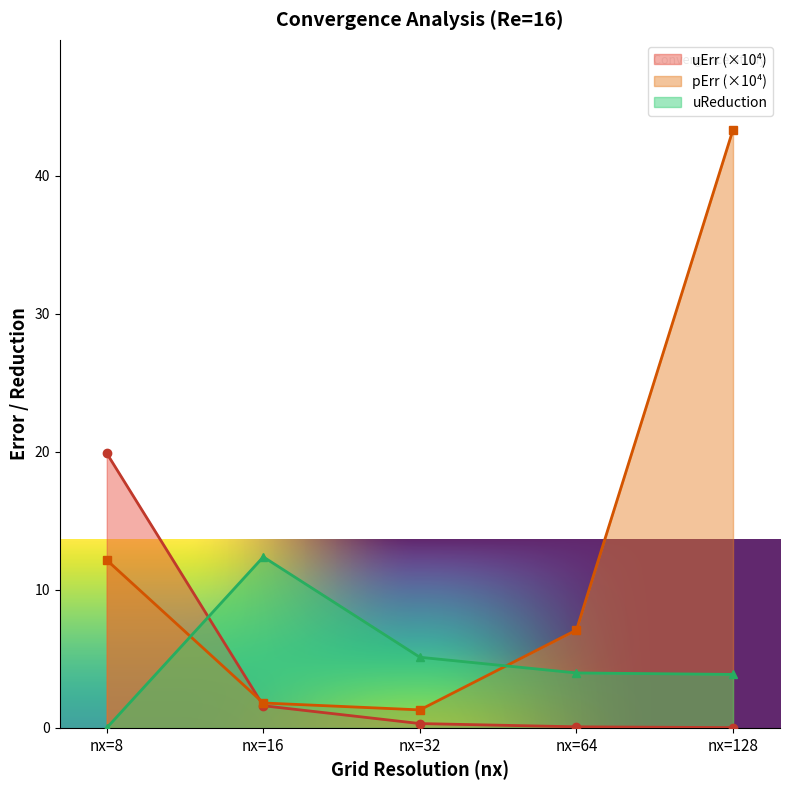

At which category does the chart reach its minimum across all series?

nx=8